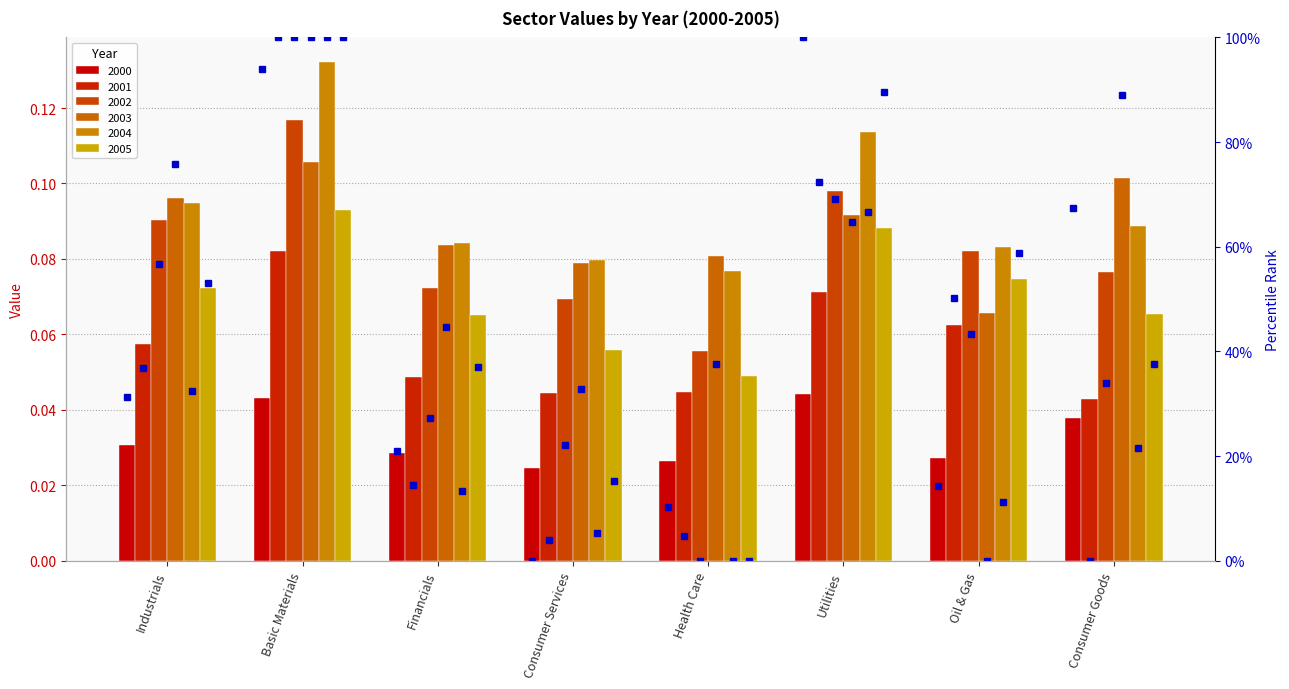

What is the difference between the maximum and minimum values?

1.0